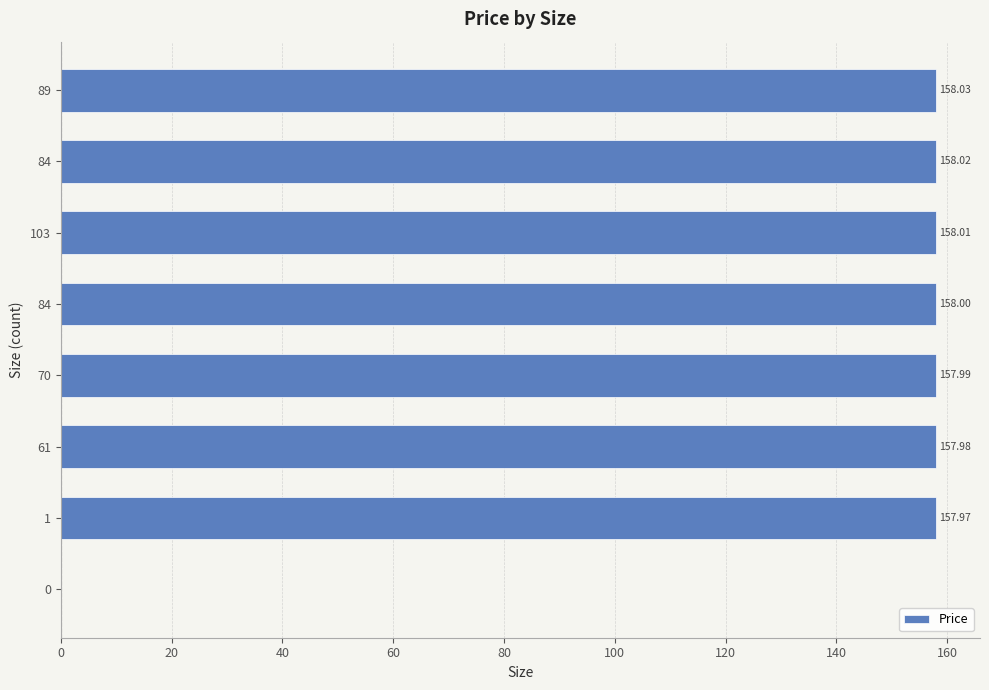

How many positive values are there?

7